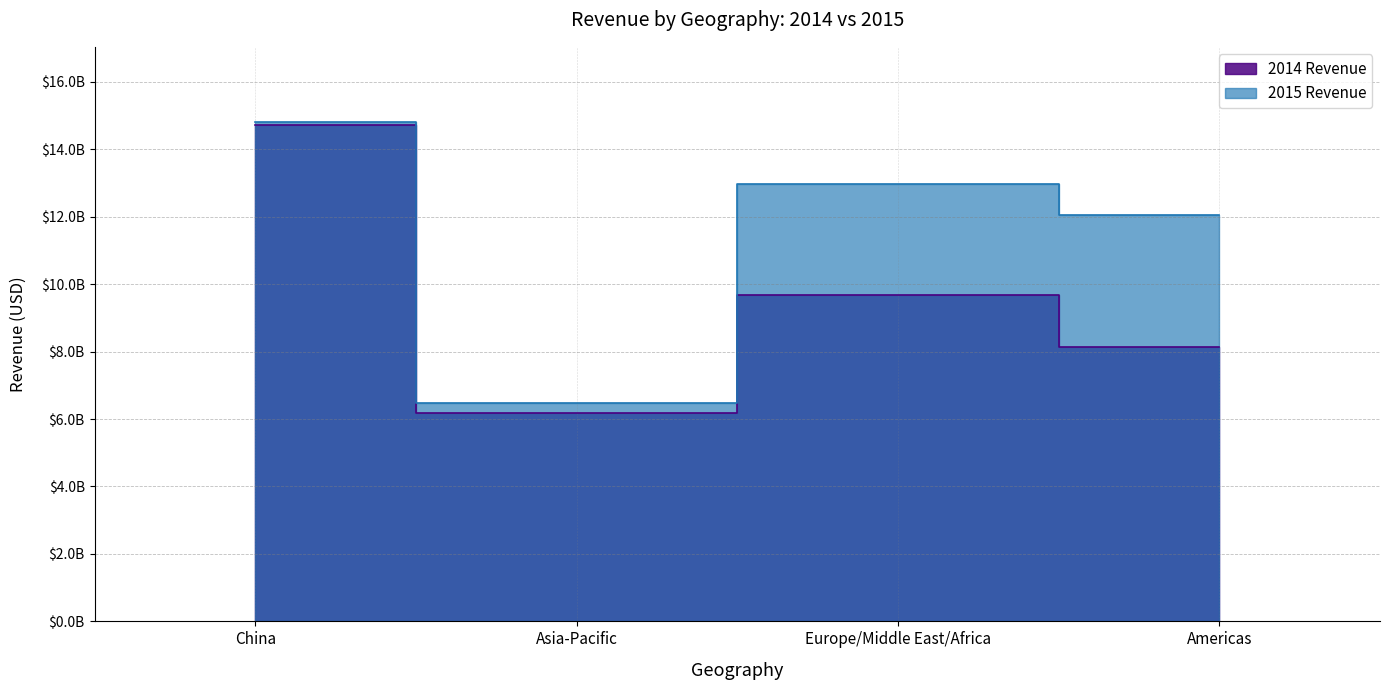

Between Europe/Middle East/Africa and Americas, which series saw the biggest shift?

2014 Revenue